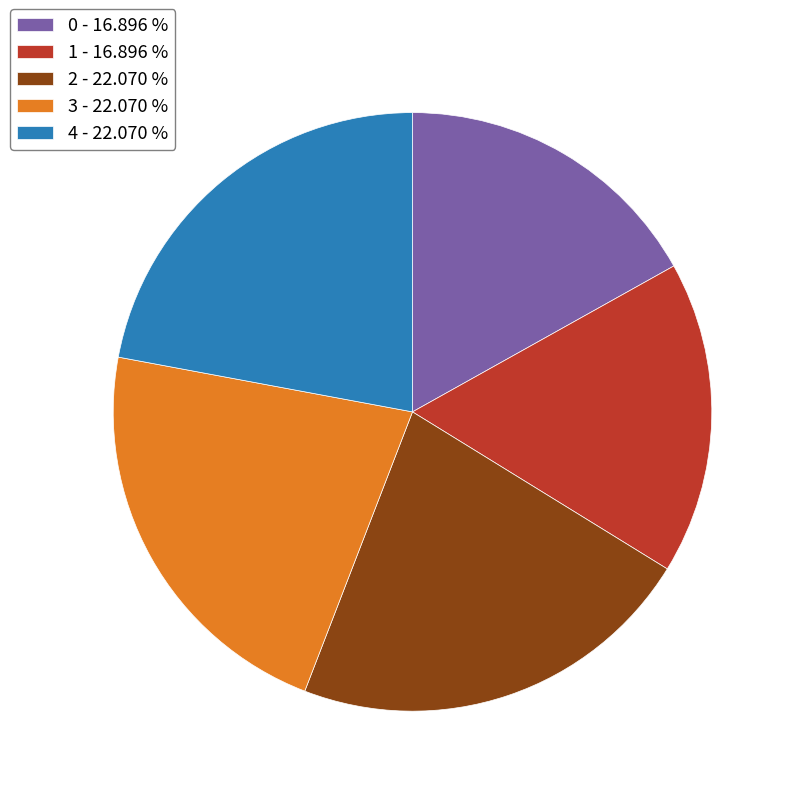

Do 3 - 22.070 % and 1 - 16.896 % together represent more than half of the pie?

No